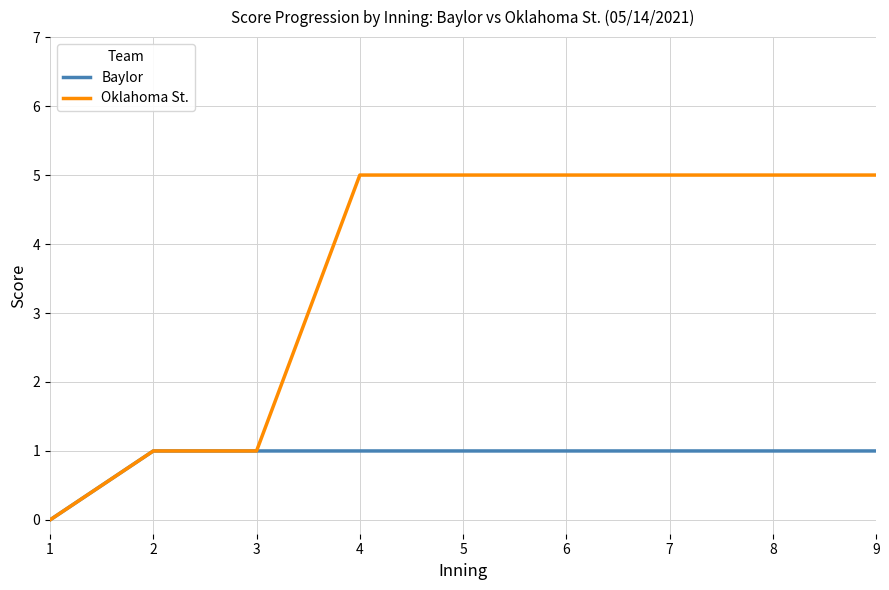

The Oklahoma St. series shows 5 at 4. True or false?

True